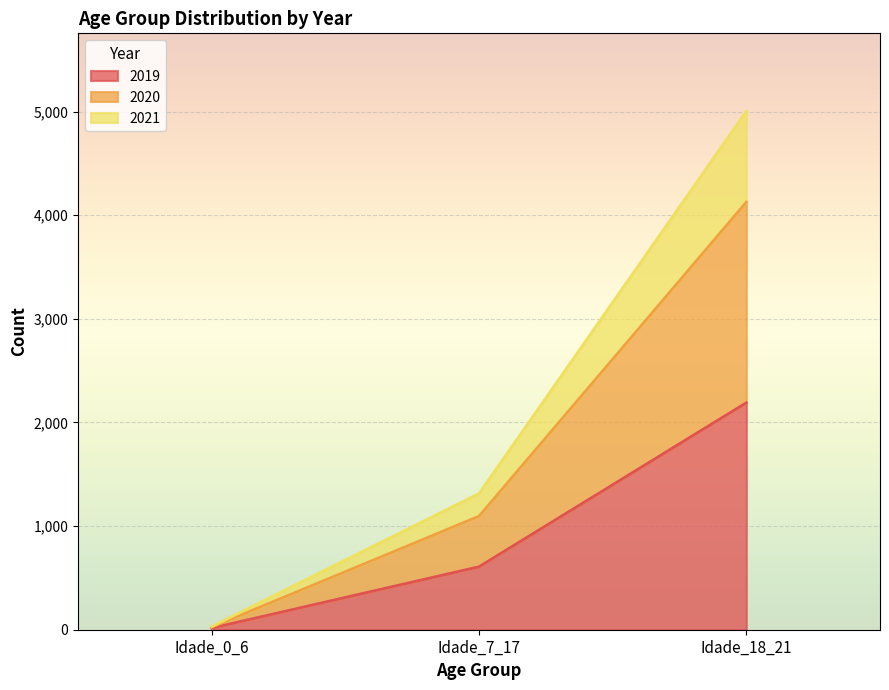

Reading left to right, transcribe the values for 2019.

Idade_0_6=16	Idade_7_17=608	Idade_18_21=2191